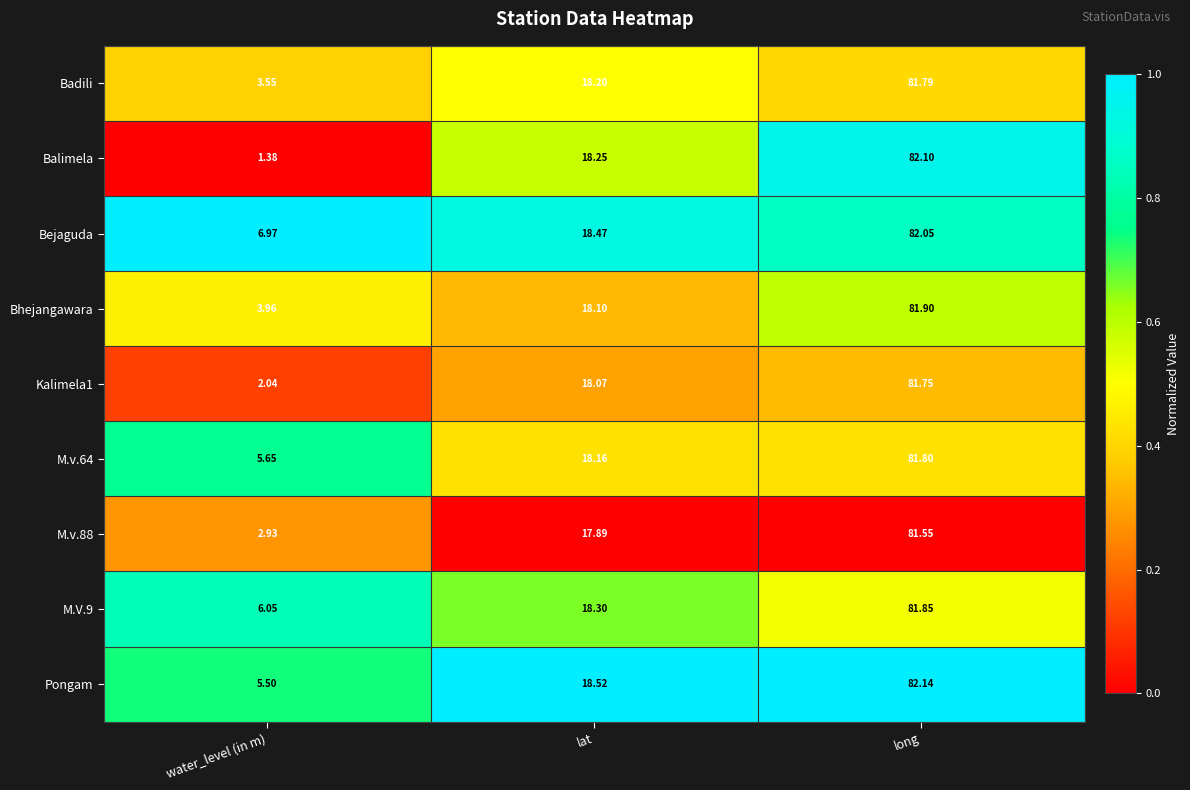

Which category has the lowest value in the Bhejangawara series?

water_level (in m)